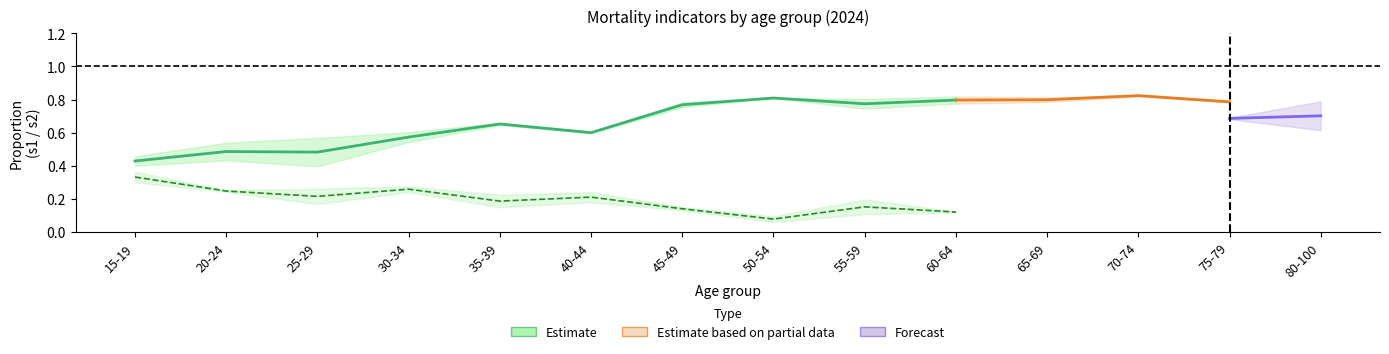

What is the label of the 3rd point from the left?

25-29